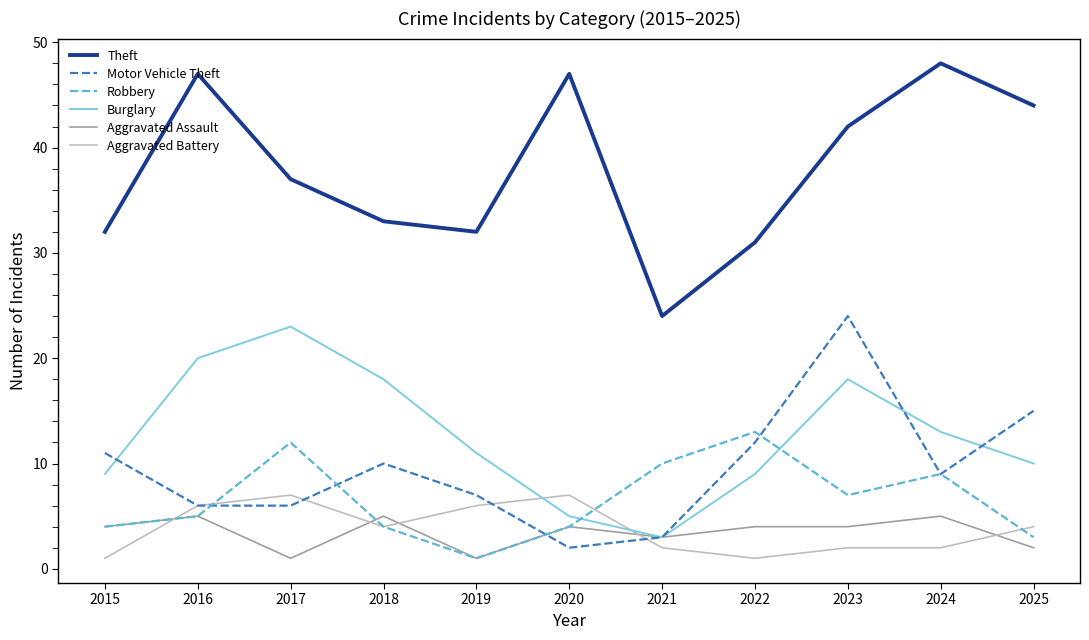

What is the spread (max minus min) of values at 2021?

22